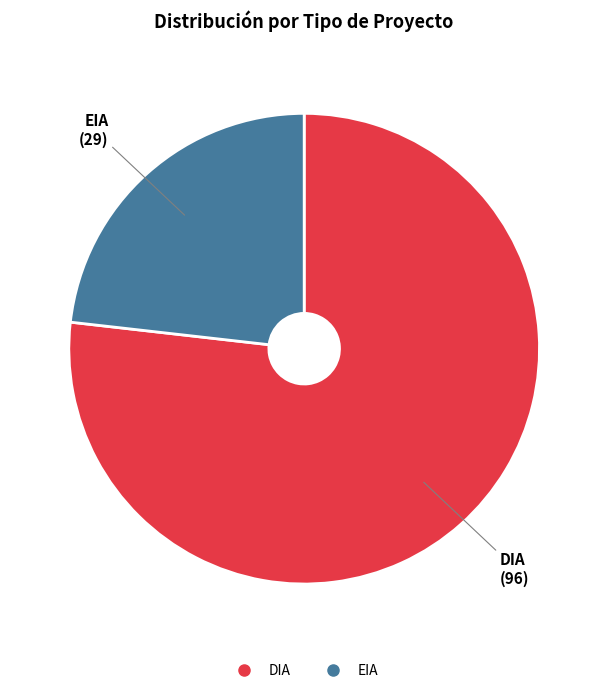

Which slice is the largest?

DIA